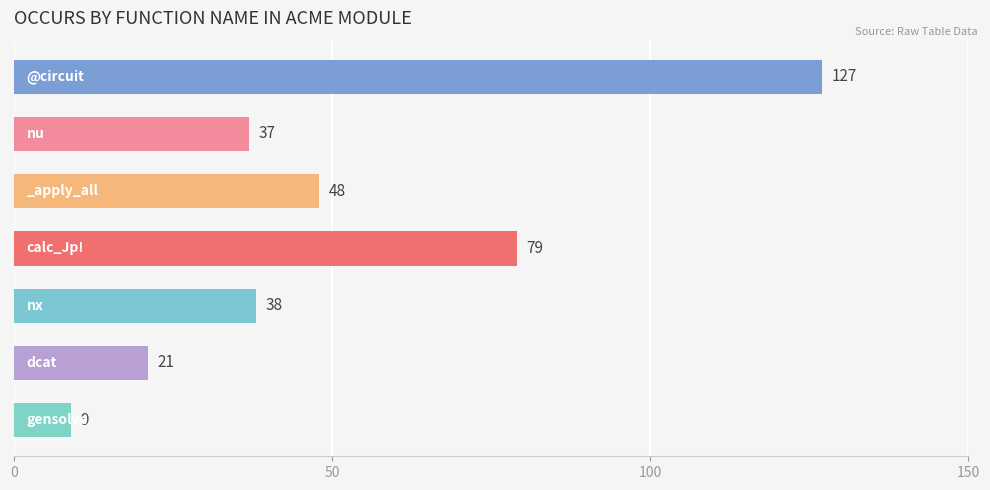

What is the value of the 1st bar from the top?

127